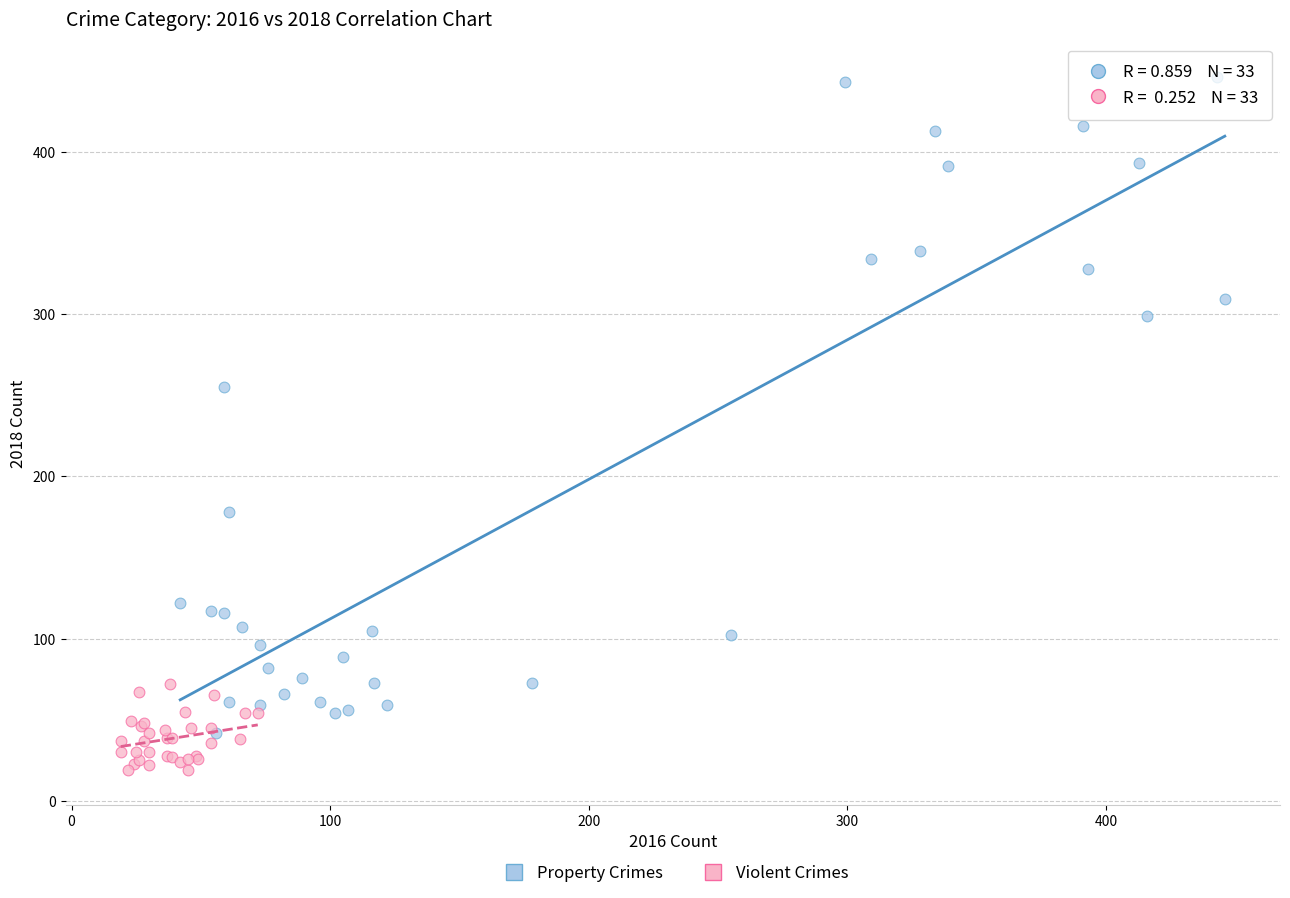

What are all the series names shown in the legend?

Property Crimes, Violent Crimes